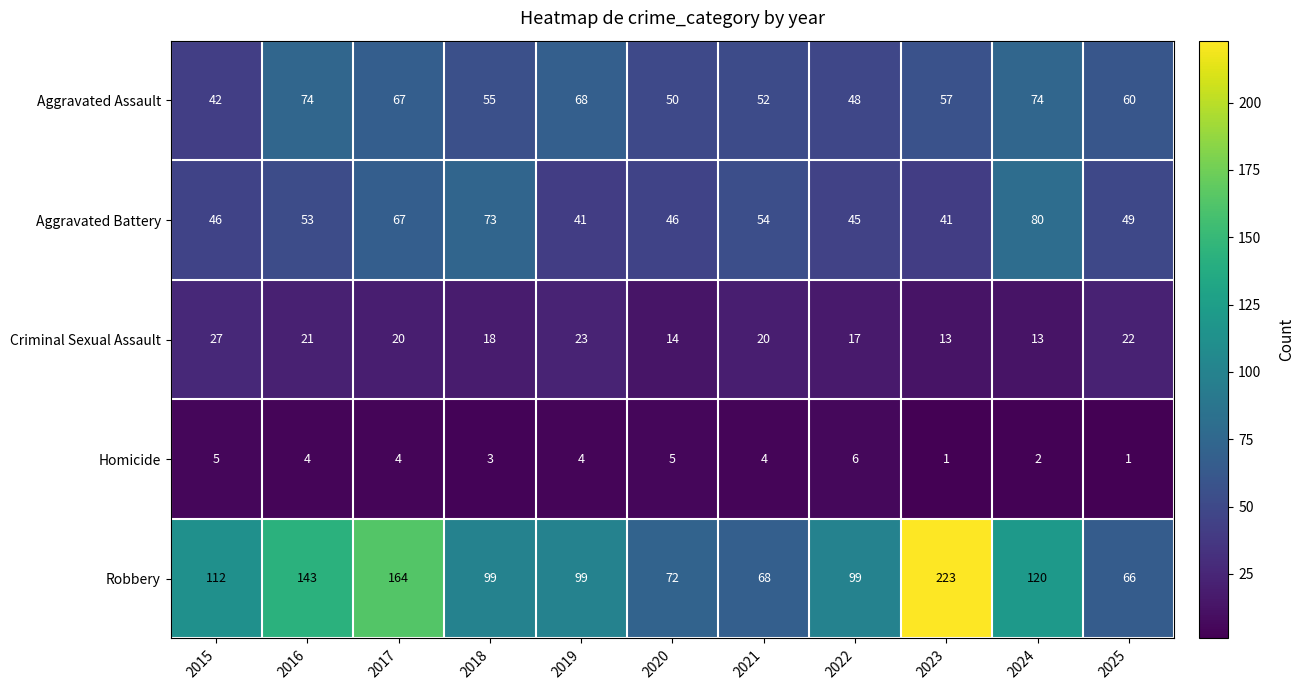

What is the sum of the Criminal Sexual Assault values at 2022 and 2025?

39